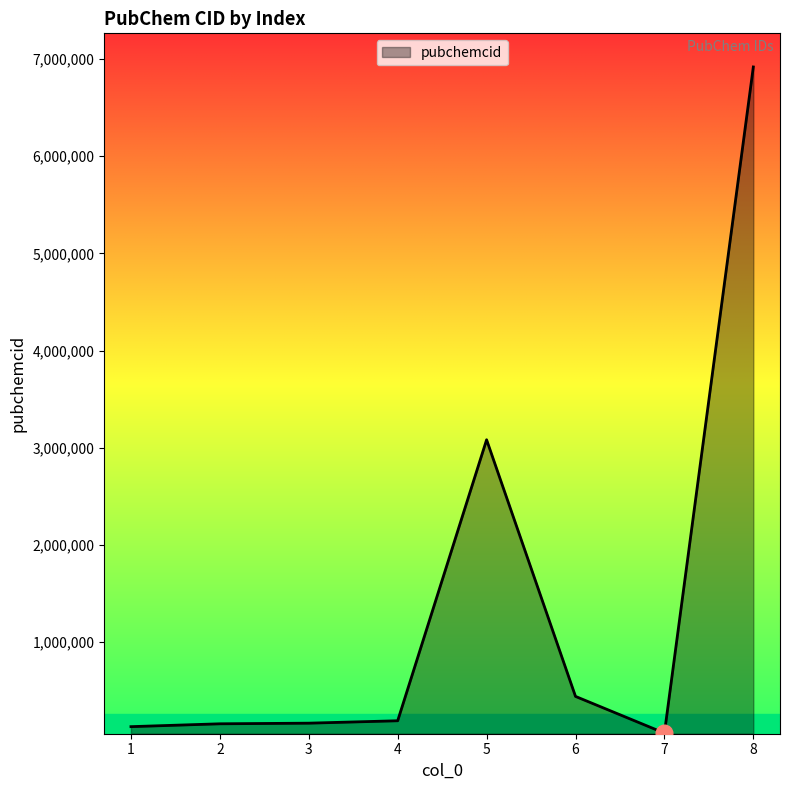

Where is the data nearest to the value 3492027?

5